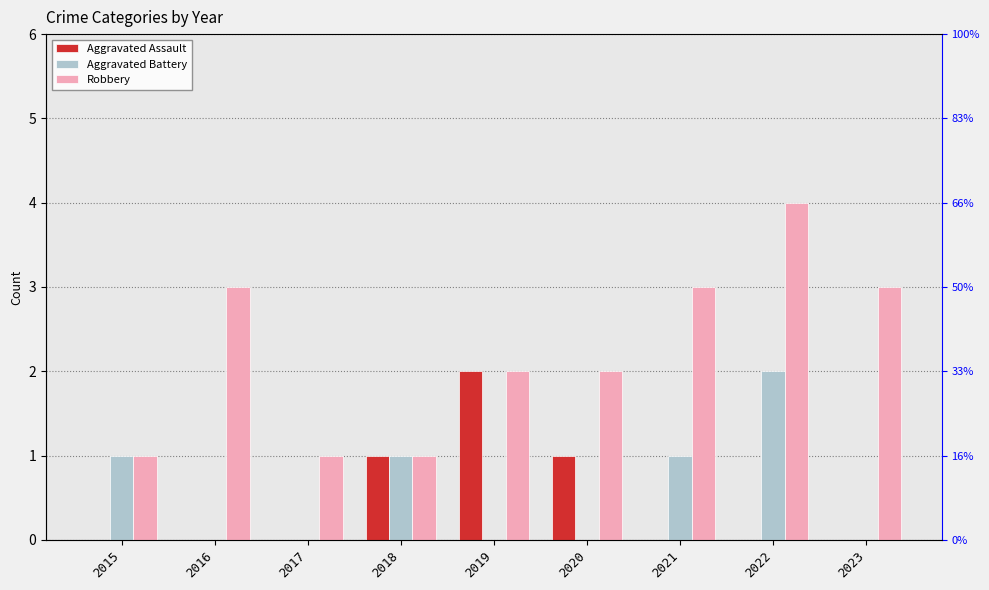

At which category is the sum across all series the highest?

2022